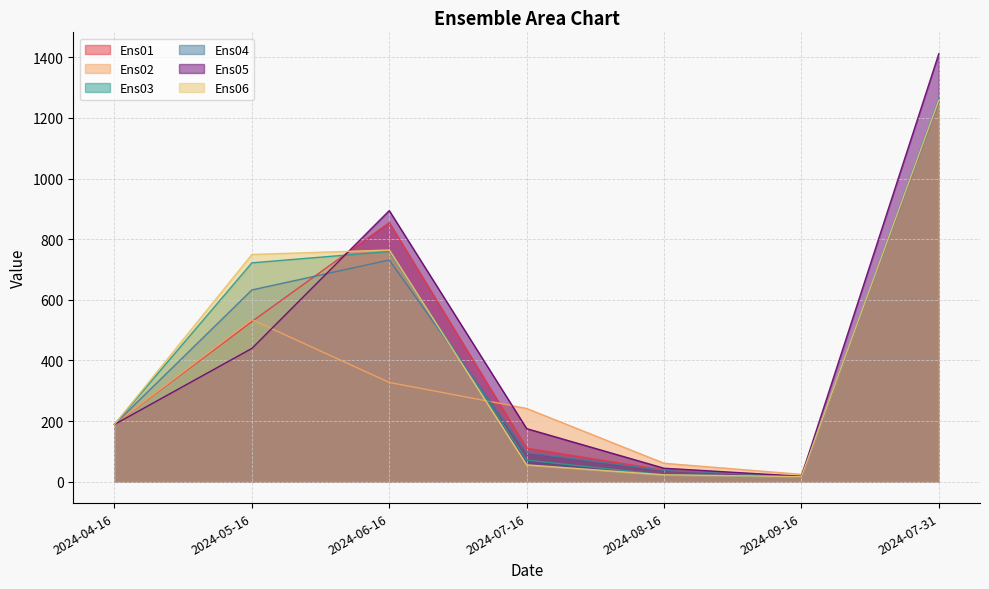

What is the approximate value of Ens03 at 2024-07-31?

1263.1